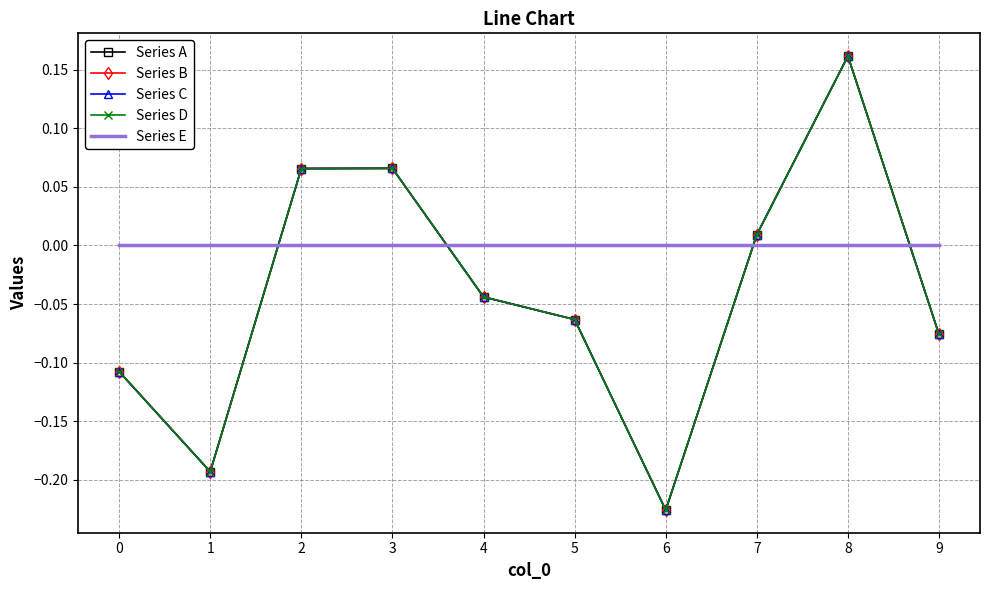

What is the value of the Series D point at the 1st from the left?

-0.1